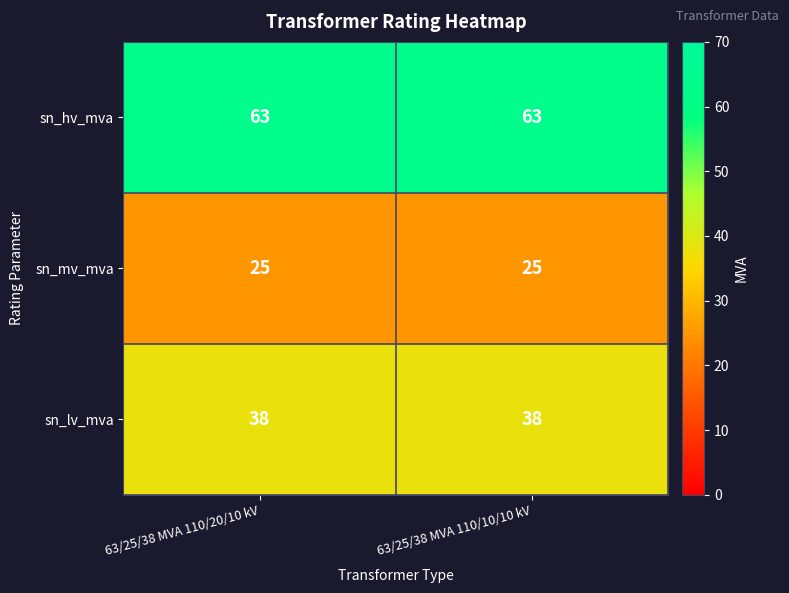

True or false: sn_lv_mva has a value of 10 at 63/25/38 MVA 110/10/10 kV.

False